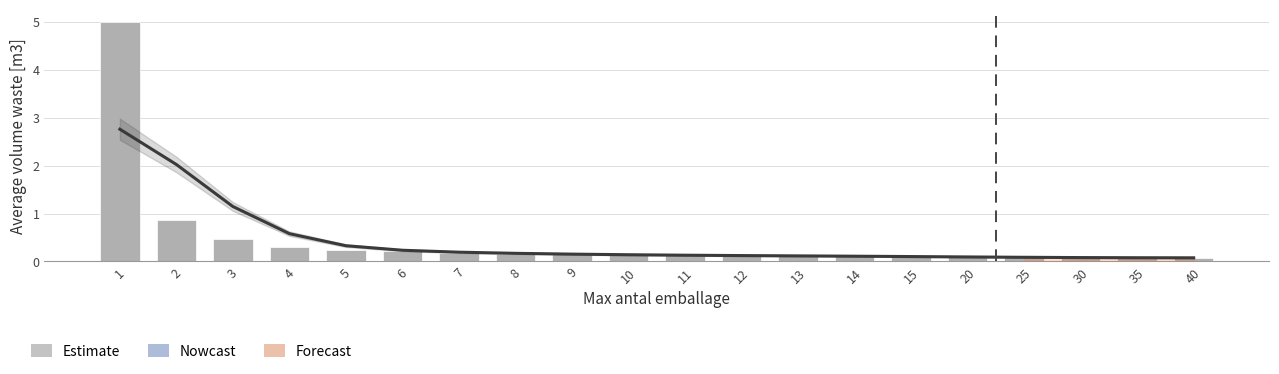

How many data points does each series have?

20